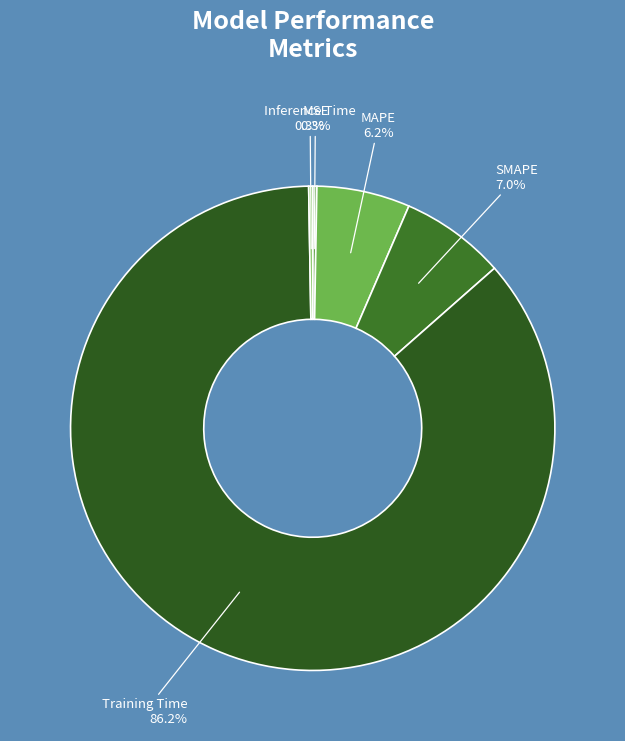

Which slice represents more than half of the pie?

Training Time